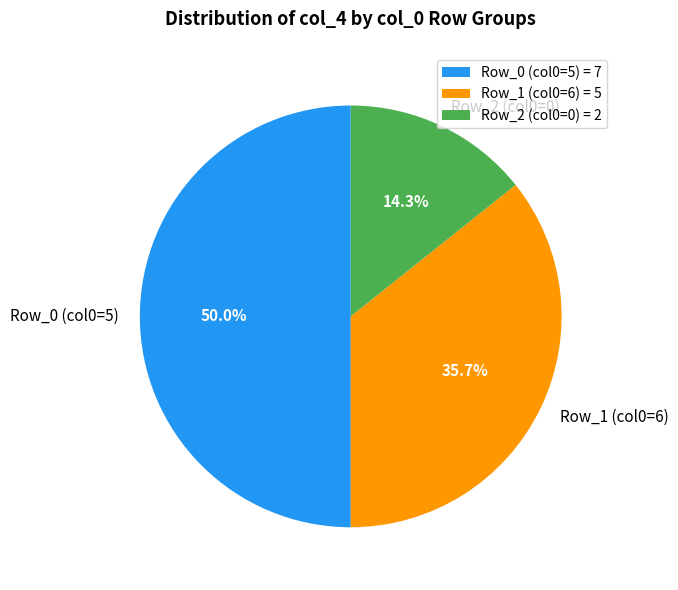

What percentage do Row_2 (col0=0) and Row_0 (col0=5) together represent?

64.3%